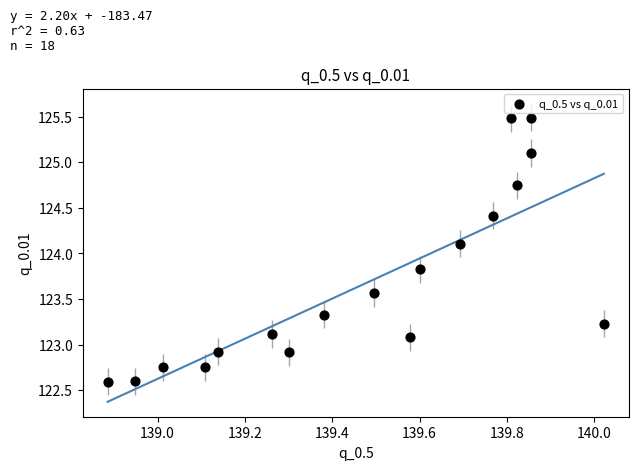

What is the range of X values (max minus min)?

1.1